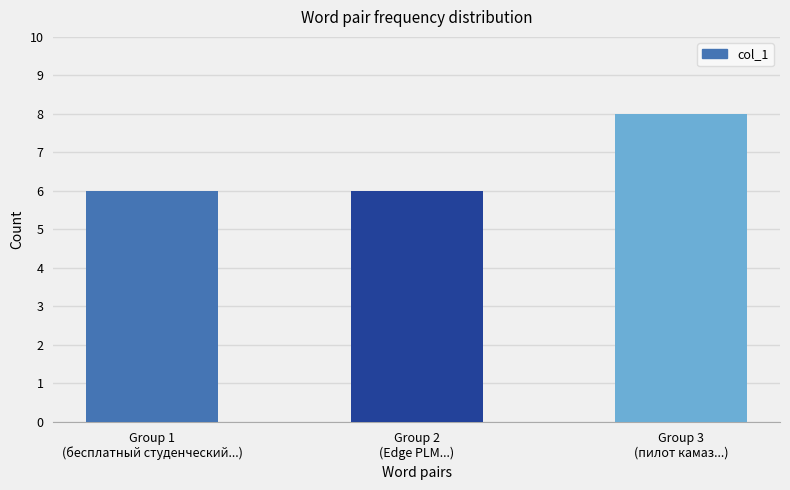

Reading left to right, transcribe all the data shown in this chart.

Group 1
(бесплатный студенческий...)=6	Group 2
(Edge PLM...)=6	Group 3
(пилот камаз...)=8